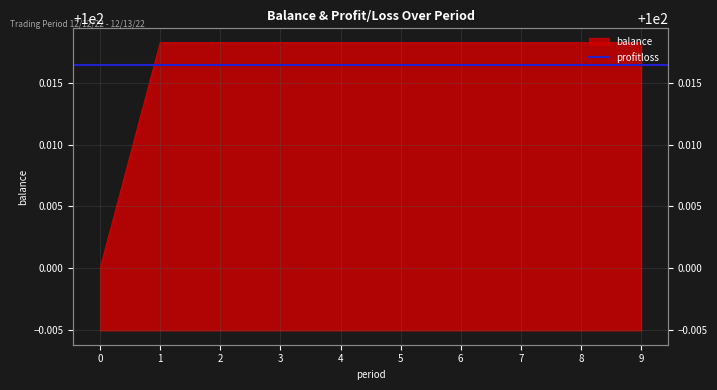

What is the ratio of the value at 9 to the value at 0?

1.0